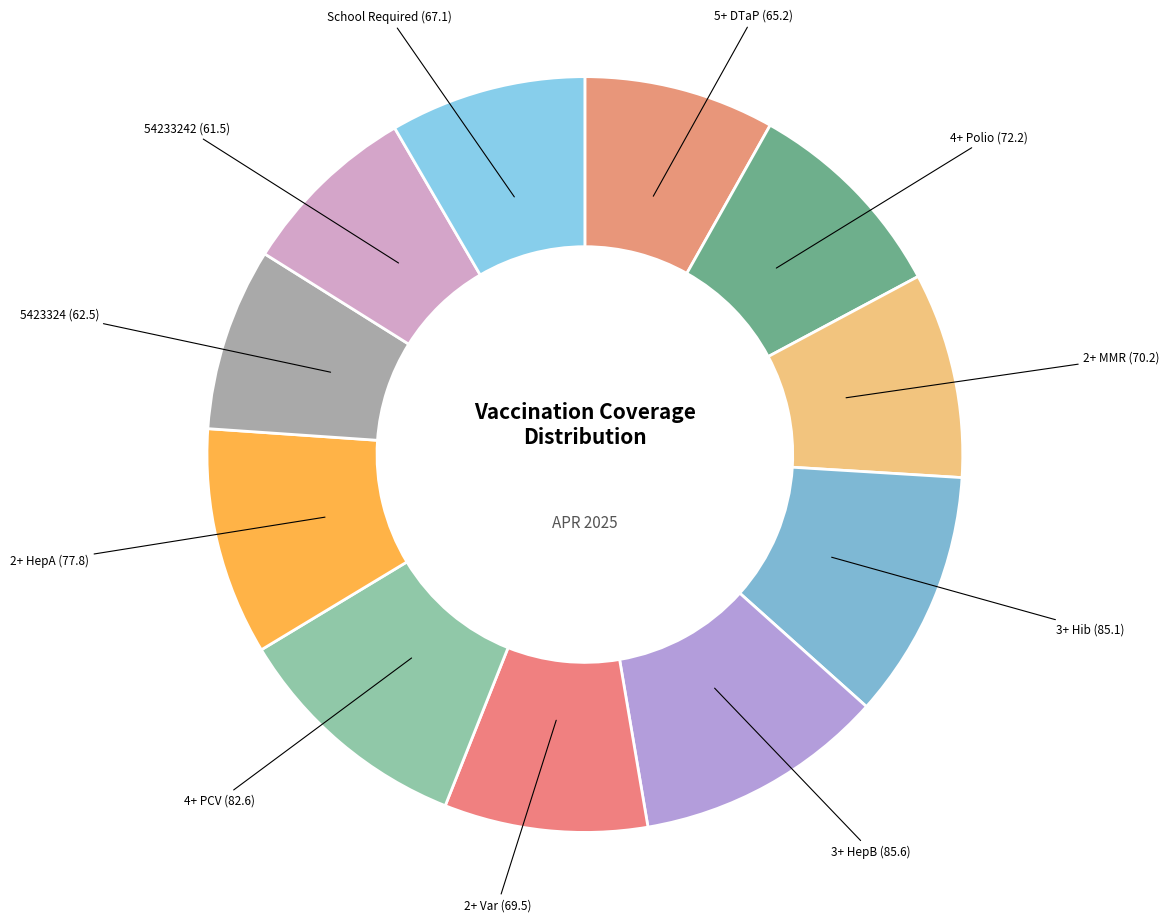

To the nearest percent, what is the difference between the largest and smallest slice percentages?

3%